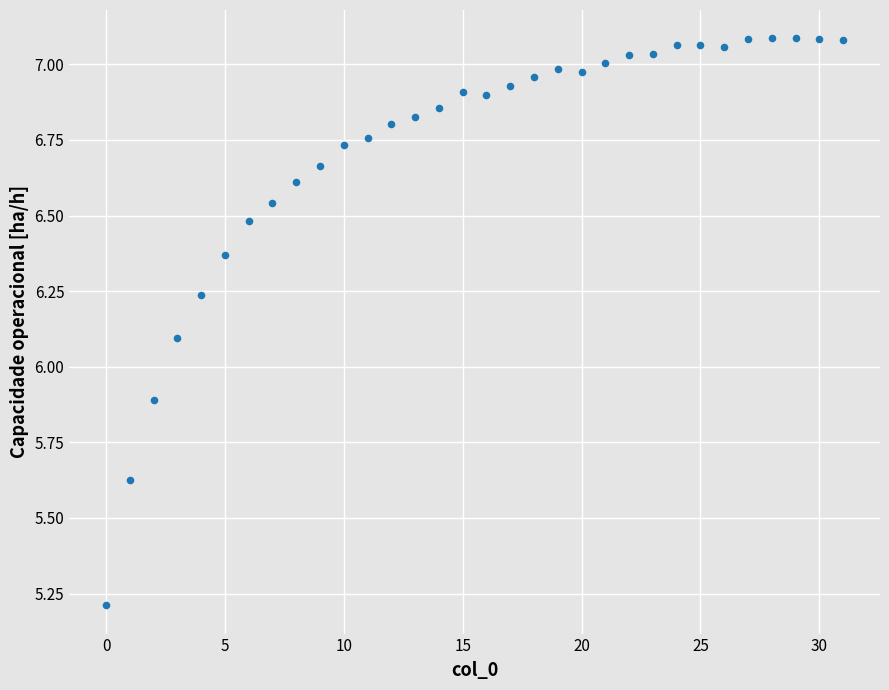

What is the range of Y values (max minus min)?

1.9